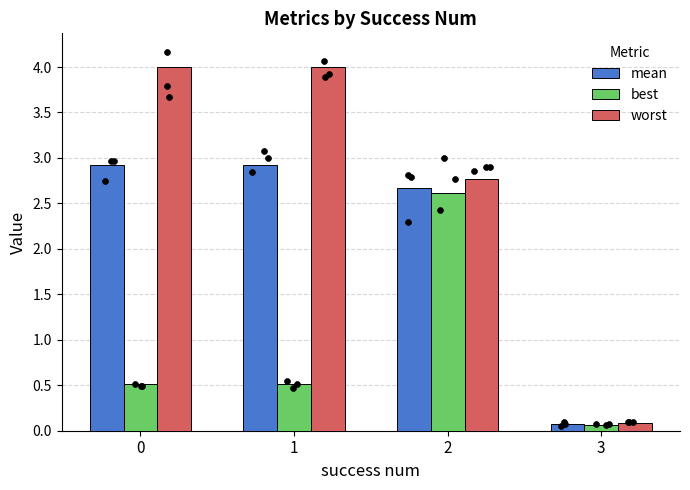

Which series reaches the maximum Y coordinate?

worst